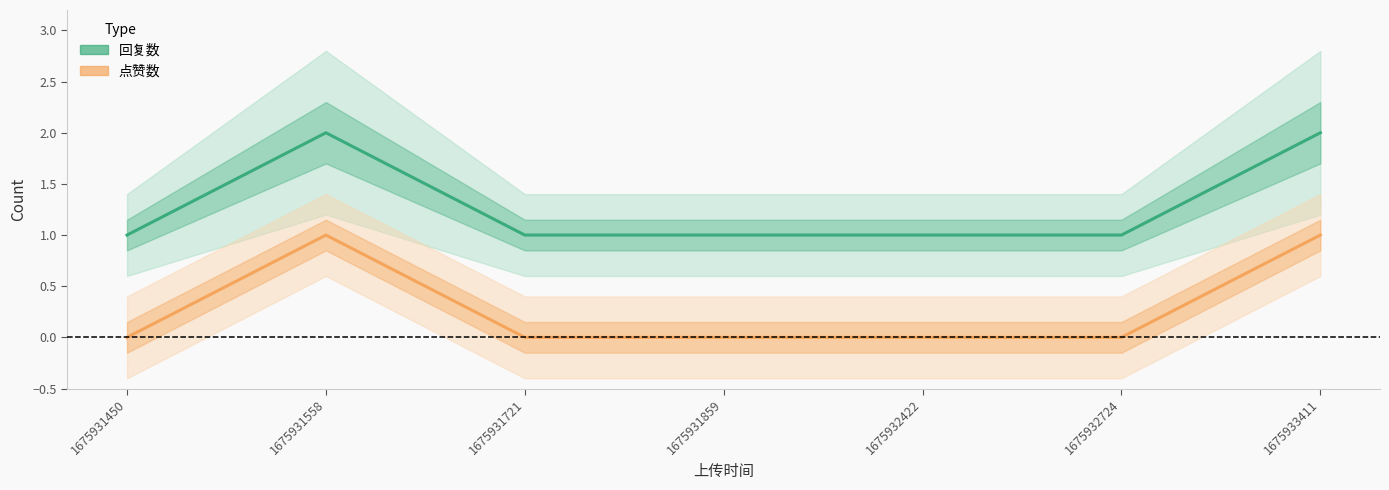

What are all the series names shown in the legend?

回复数, 点赞数